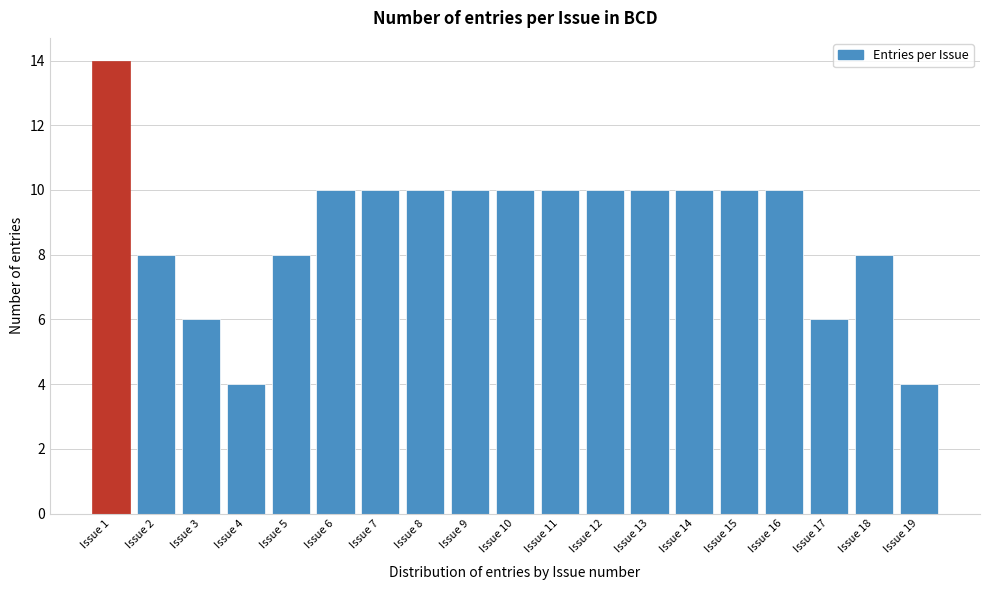

Reading right to left, transcribe all the data shown in this chart.

Issue 19=4	Issue 18=8	Issue 17=6	Issue 16=10	Issue 15=10	Issue 14=10	Issue 13=10	Issue 12=10	Issue 11=10	Issue 10=10	Issue 9=10	Issue 8=10	Issue 7=10	Issue 6=10	Issue 5=8	Issue 4=4	Issue 3=6	Issue 2=8	Issue 1=14